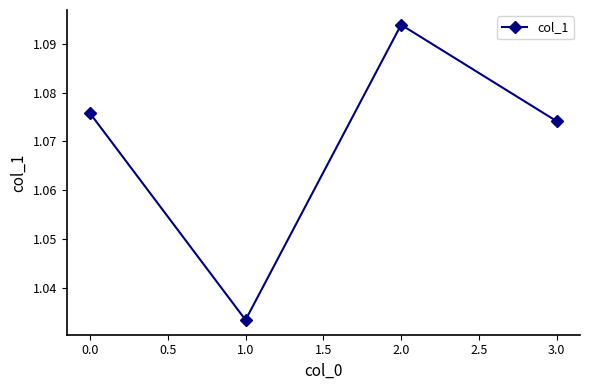

How many lines are shown in the chart?

1